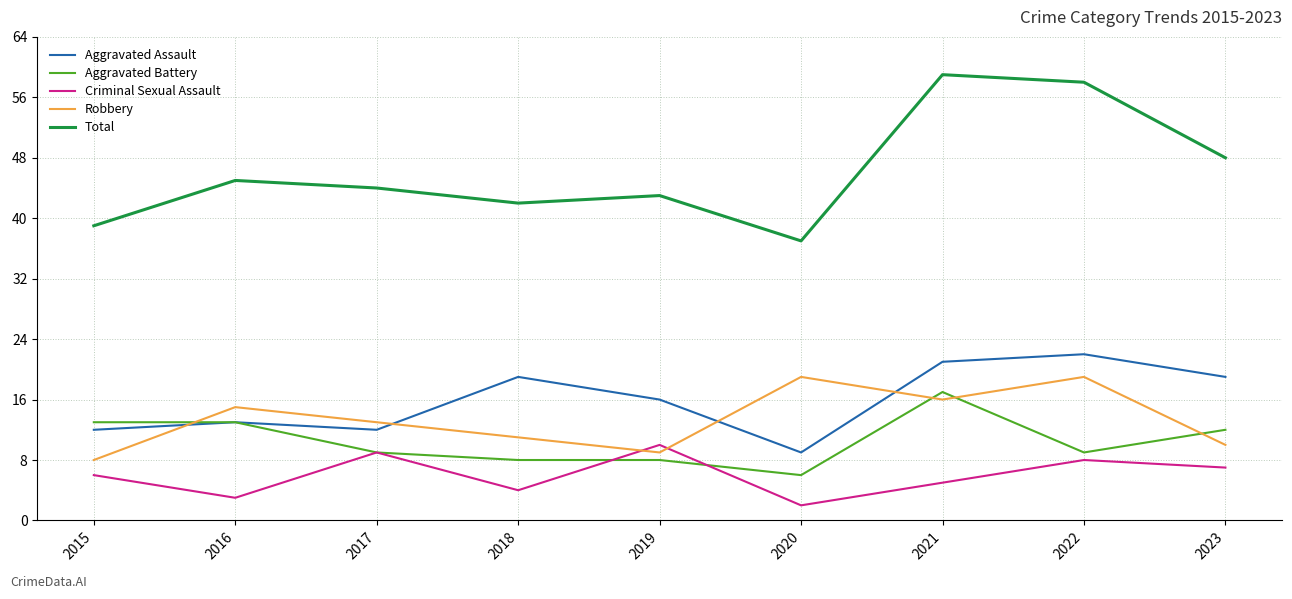

What value does the Total series have at 2019?

43